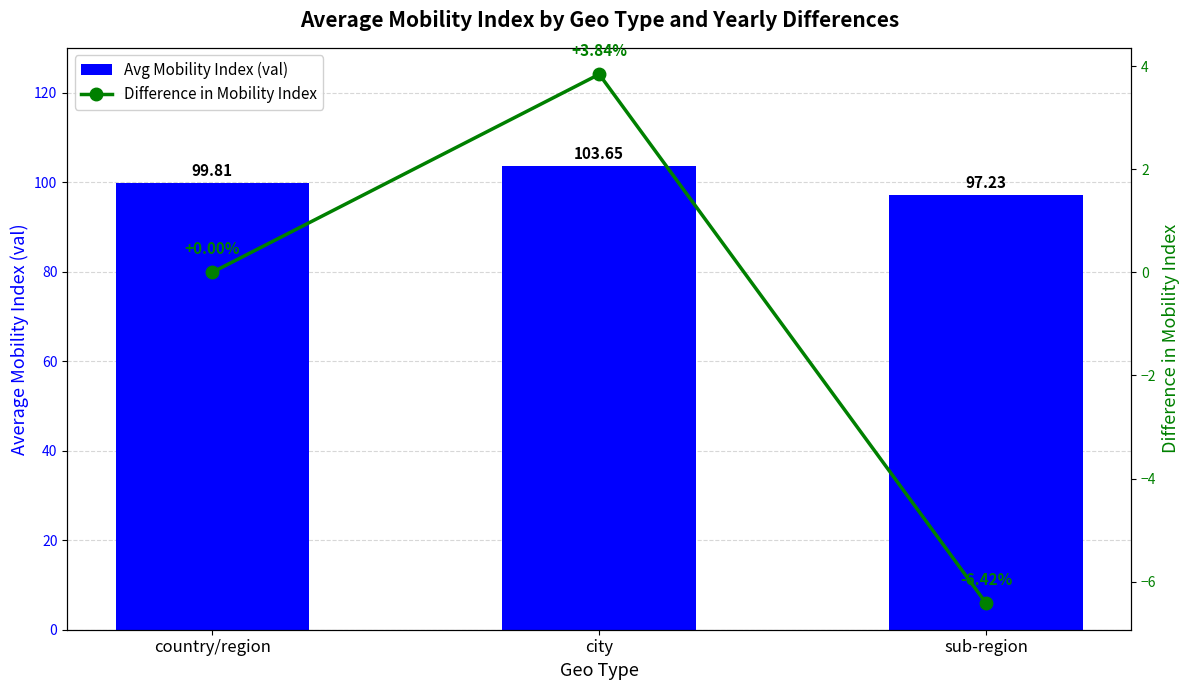

How many groups of bars are there?

3